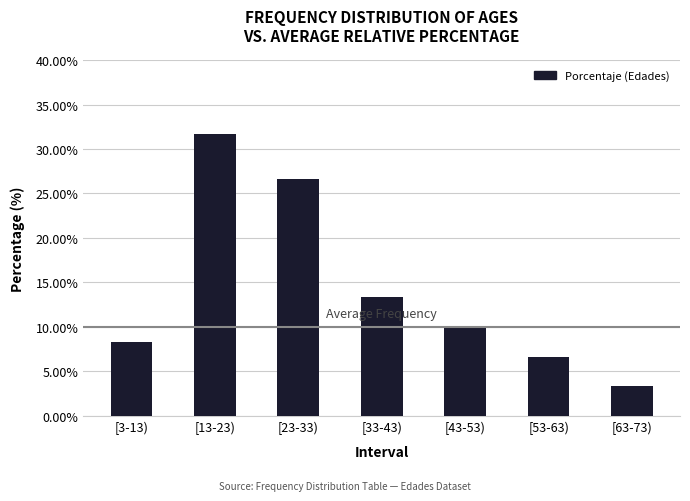

What is the difference between the values at [53-63) and [23-33)?

20.0